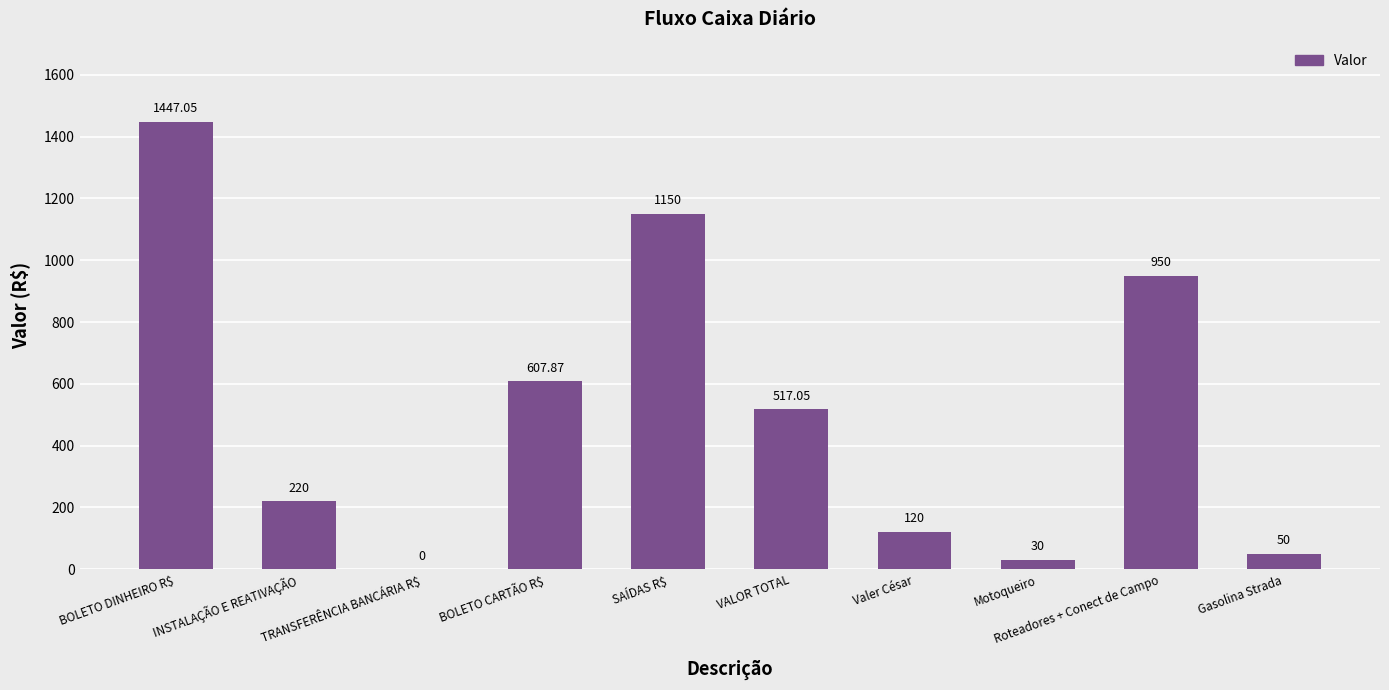

What is the change in value from Motoqueiro to Roteadores + Conect de Campo?

+920.0